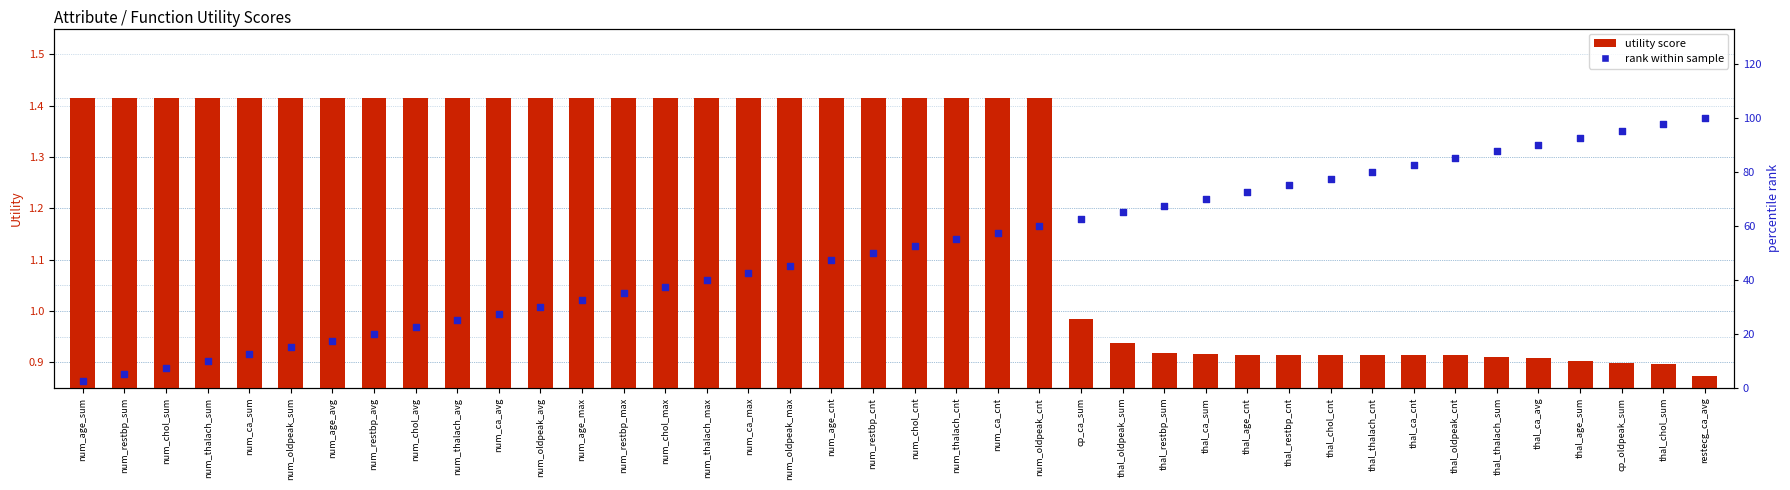

Which series reaches the minimum Y coordinate?

utility score